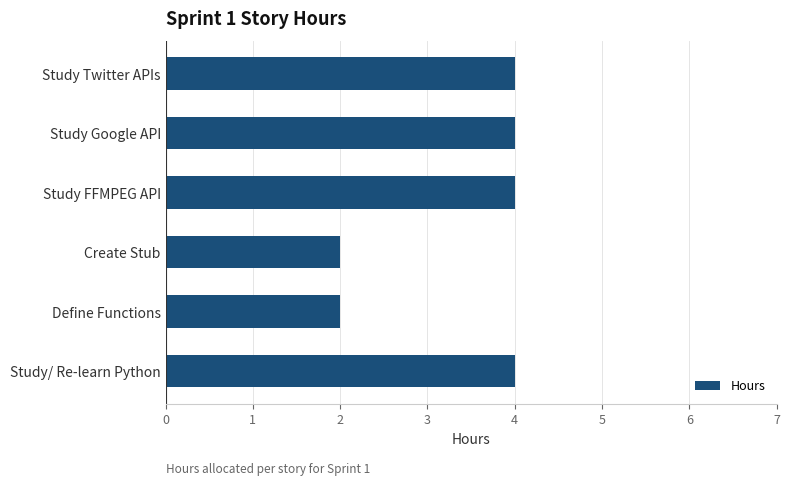

What is the difference between the second highest and minimum values?

2